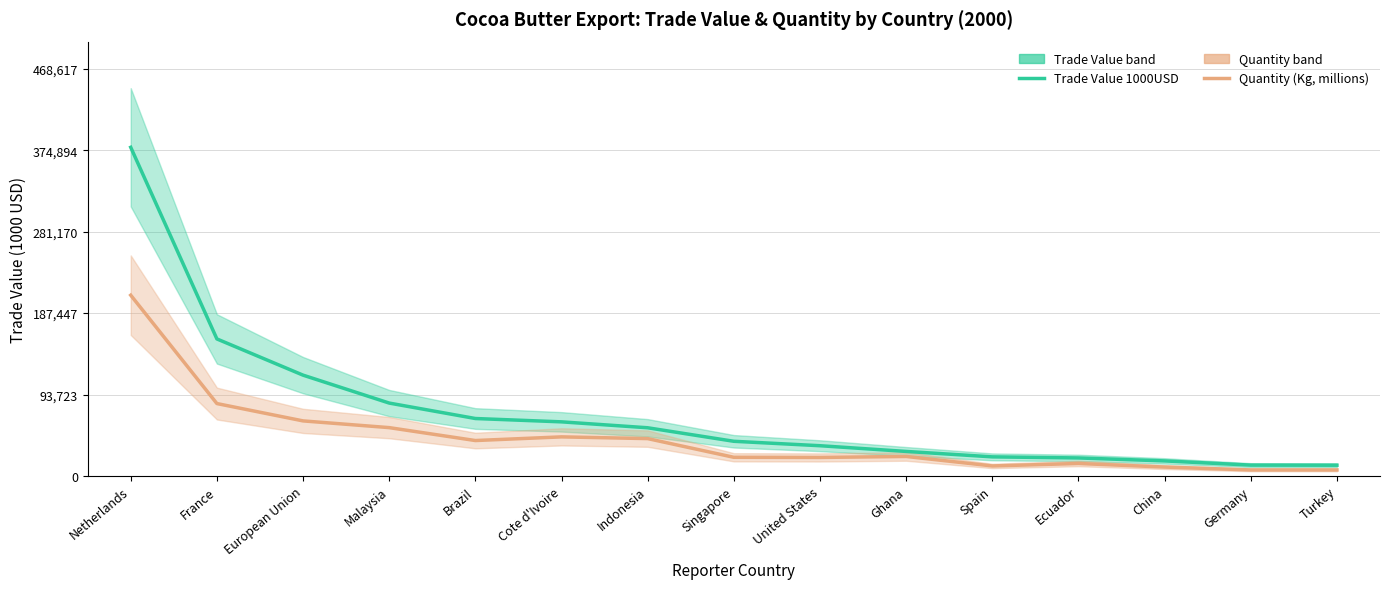

At which category does Quantity (Kg, millions) reach its first local valley?

Brazil